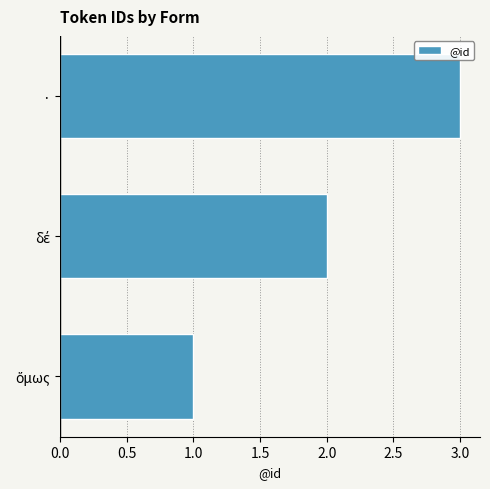

Which category has the highest value across all series?

·